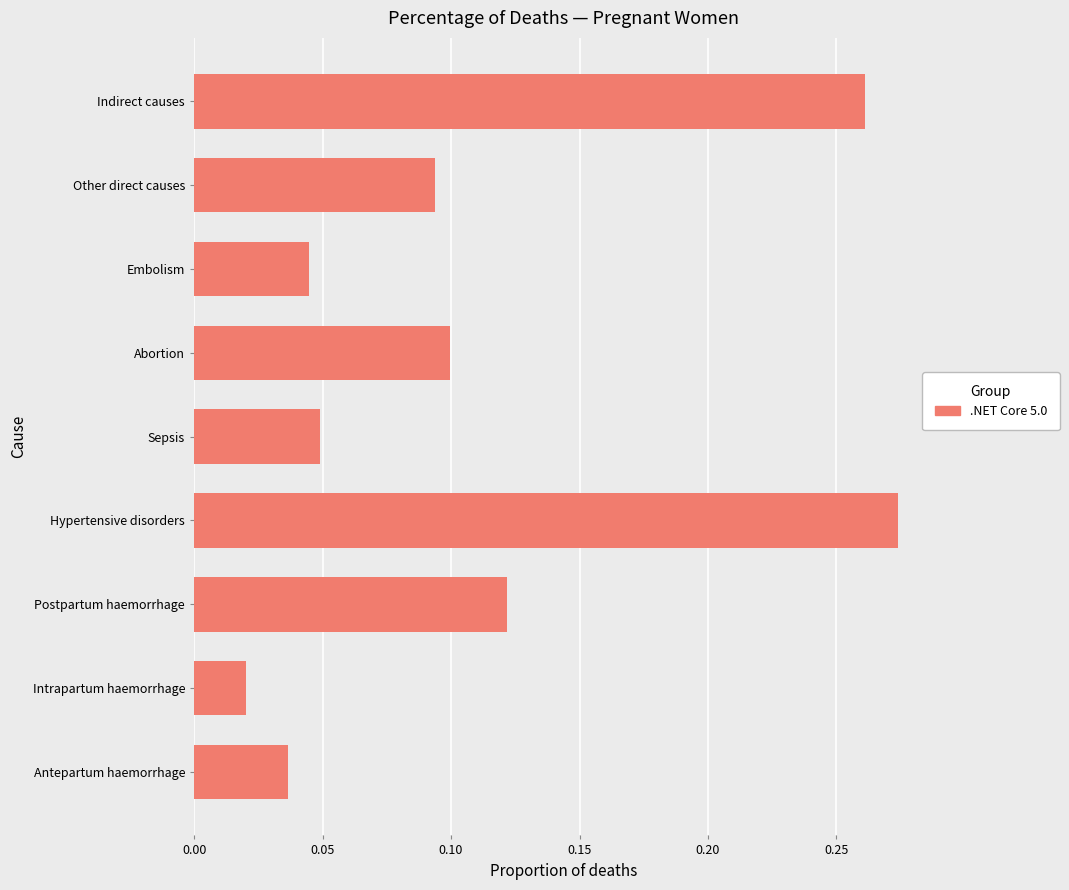

Which category has the lowest value across all series?

Intrapartum haemorrhage